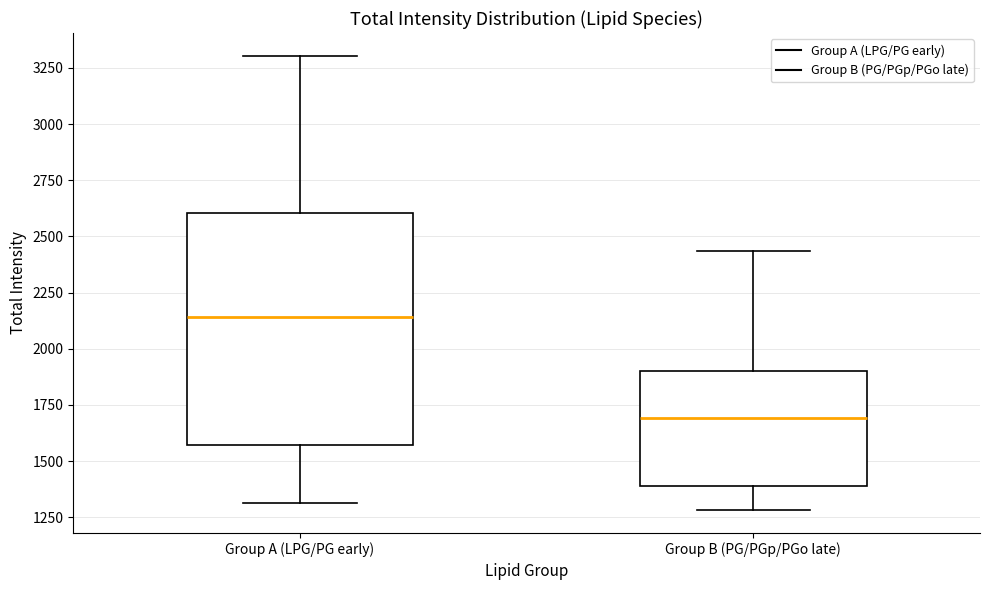

Reading left to right, read every box against the y-axis: the position of its median line, the range the box covers, and the ends of its whiskers. The values are not printed on the chart, so give them approximately, as read against the axis.

Group A (LPG/PG early): median 2150, box 1550 to 2600, whiskers 1300 to 3300
Group B (PG/PGp/PGo late): median 1700, box 1400 to 1900, whiskers 1300 to 2450